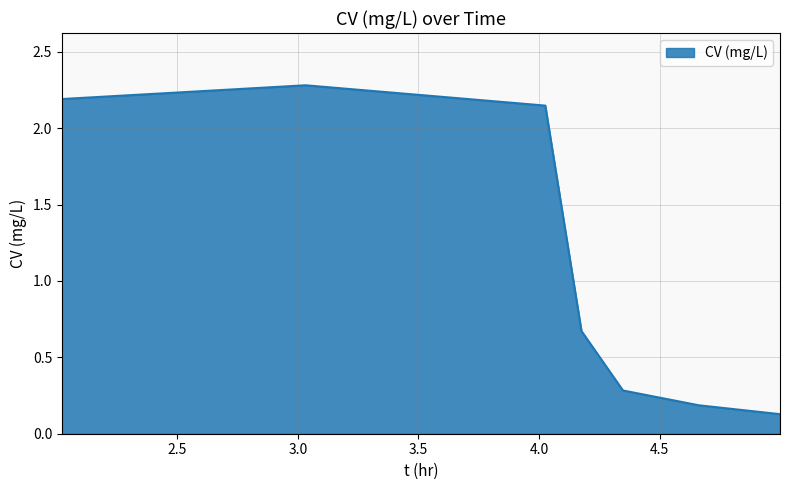

What is the greatest value displayed?

2.3